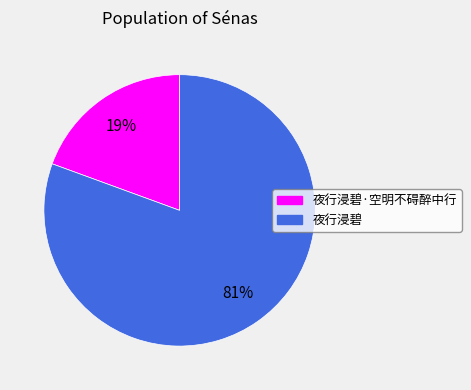

Is there a majority slice in this chart?

Yes